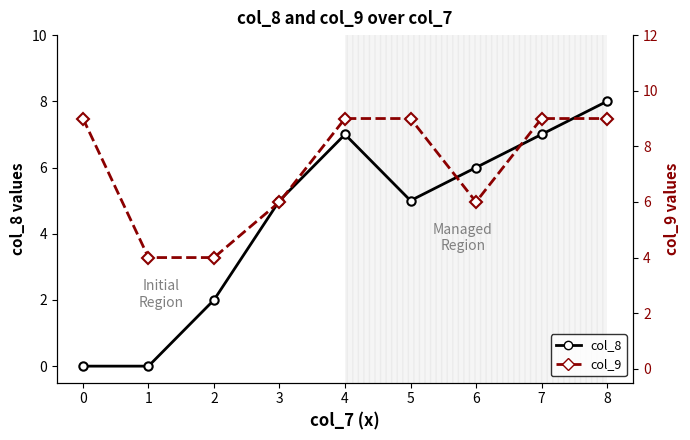

What are all the series names shown in the legend?

col_8, col_9